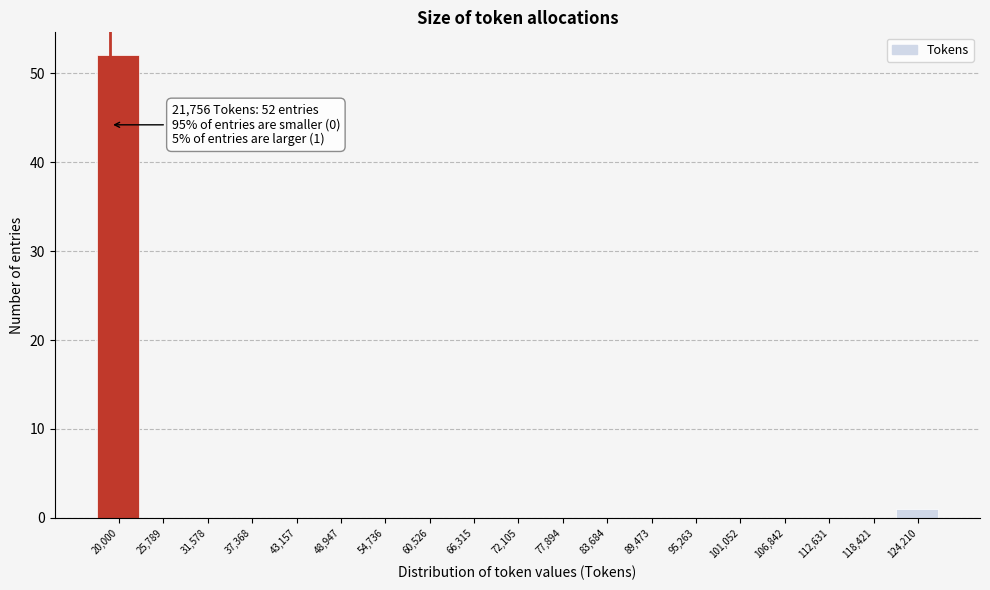

Reading left to right, transcribe all the data shown in this chart.

20,000=52	25,789=0	31,578=0	37,368=0	43,157=0	48,947=0	54,736=0	60,526=0	66,315=0	72,105=0	77,894=0	83,684=0	89,473=0	95,263=0	101,052=0	106,842=0	112,631=0	118,421=0	124,210=1